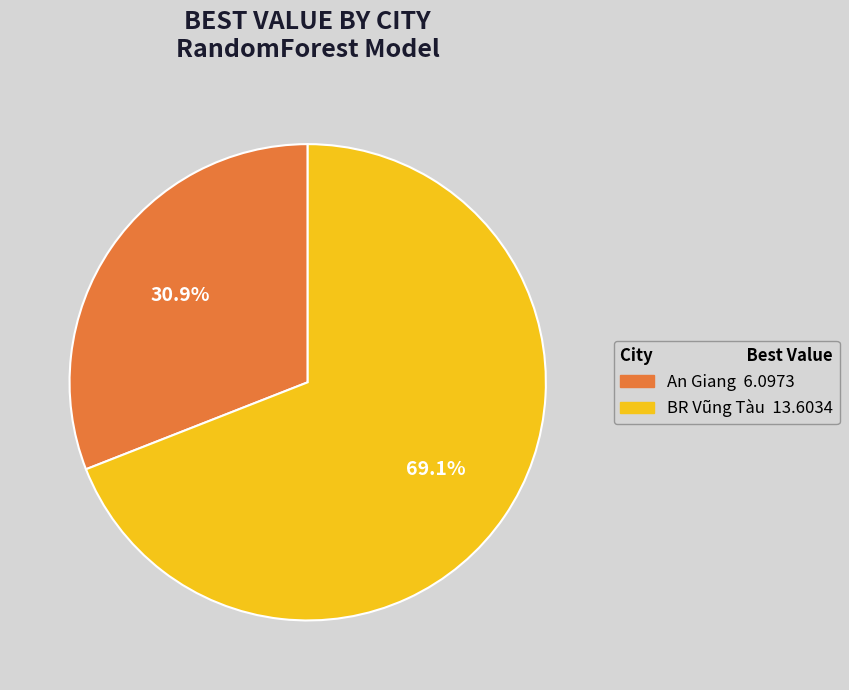

The An Giang slice represents 40% of the pie. True or false?

False